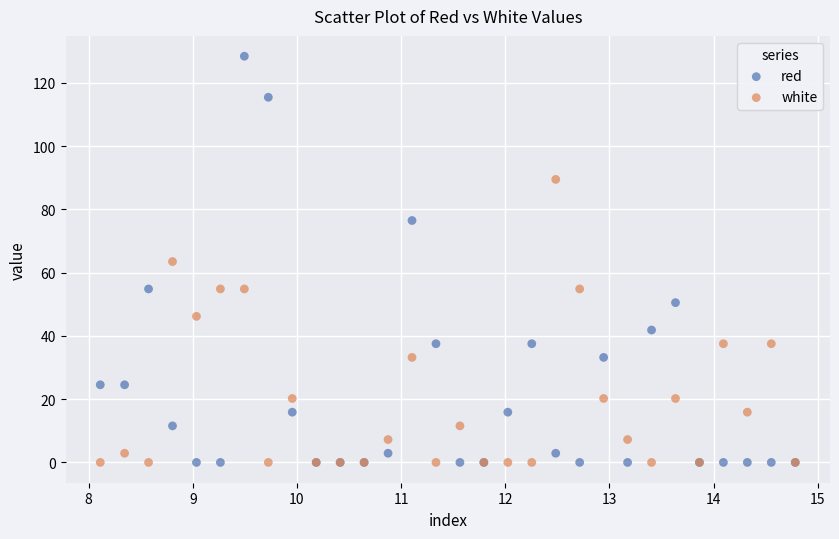

Which series has the largest Y range (max minus min)?

red